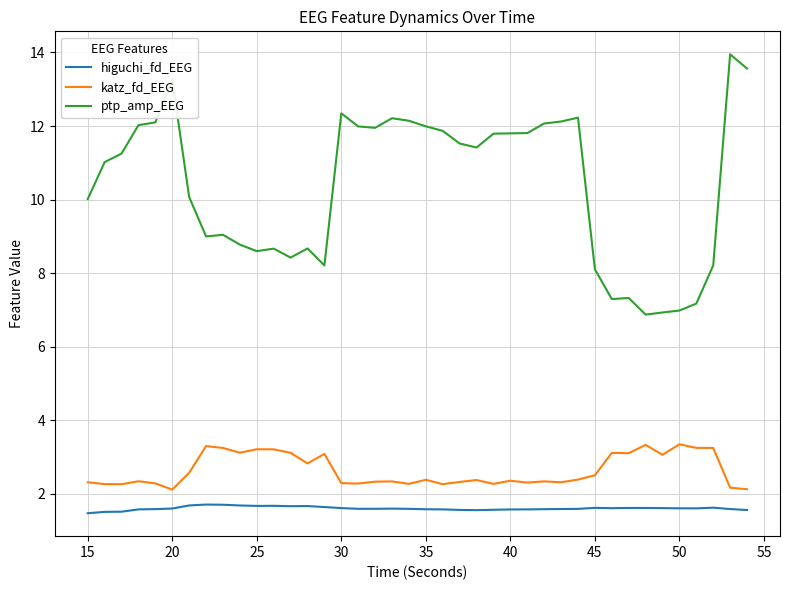

True or false: katz_fd_EEG and ptp_amp_EEG intersect in this chart.

False